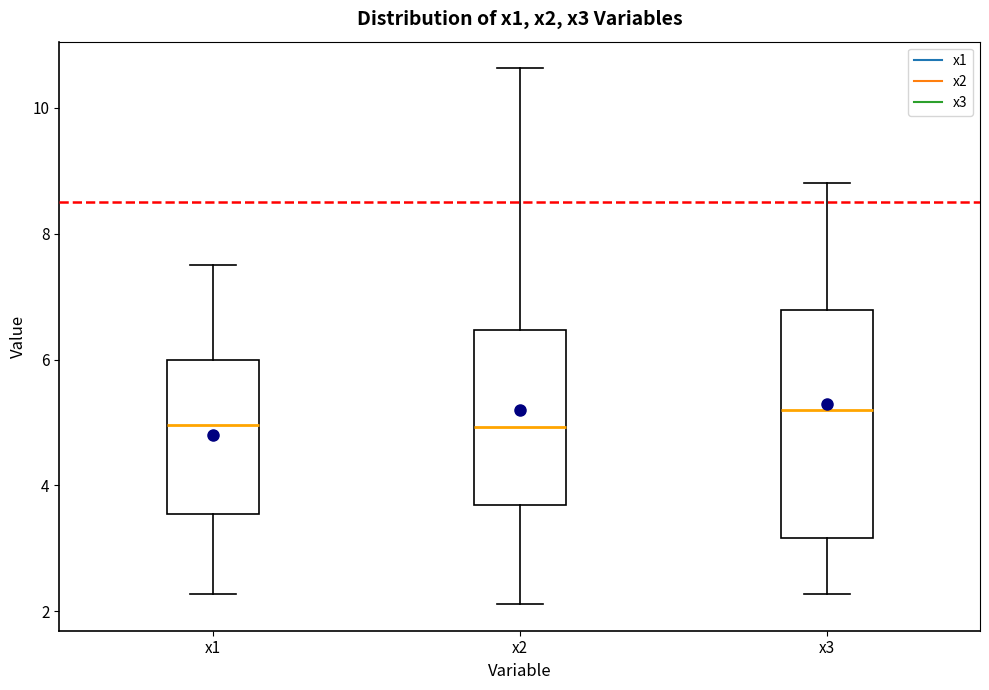

Comparing the boxes themselves (not the whiskers), which one is the tallest?

x3